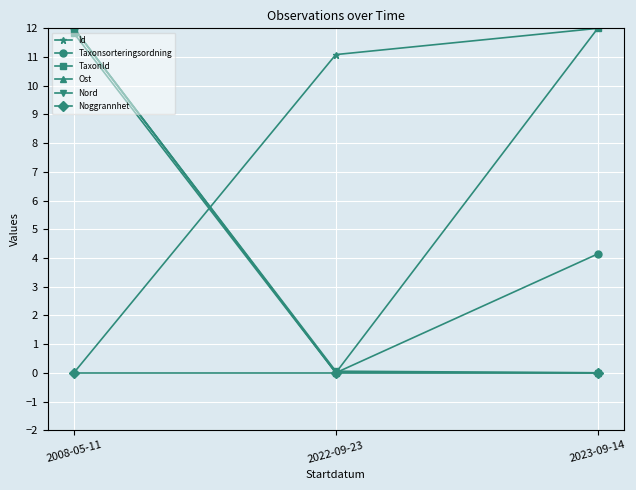

Which series changed the most between 2022-09-23 and 2023-09-14?

TaxonId